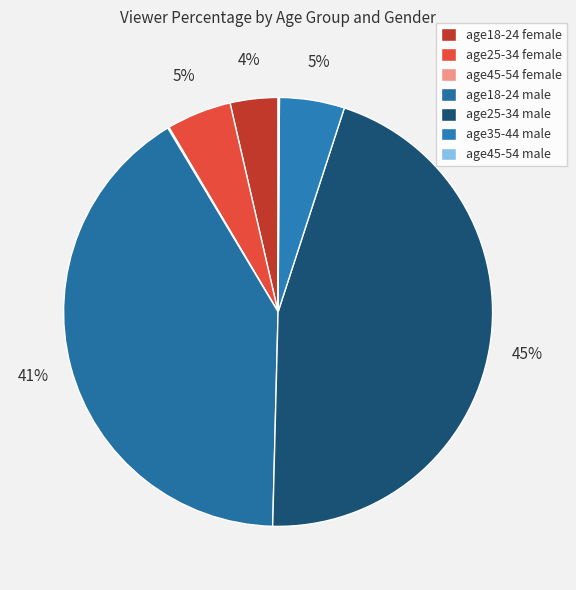

To the nearest percent, what is the difference between the age18-24 male and age45-54 female slice percentages?

41%